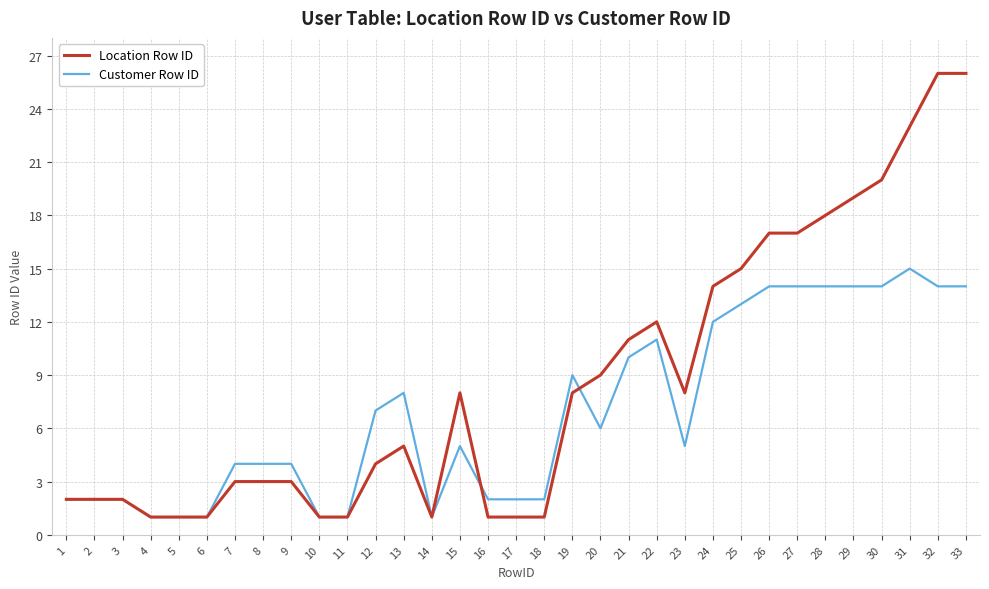

What is the greatest value displayed?

26